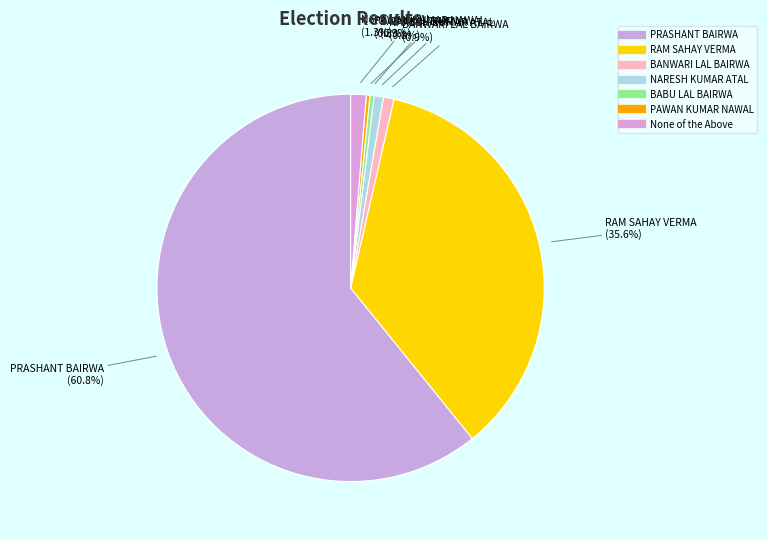

Do PAWAN KUMAR NAWAL and NARESH KUMAR ATAL together represent more than half of the pie?

No